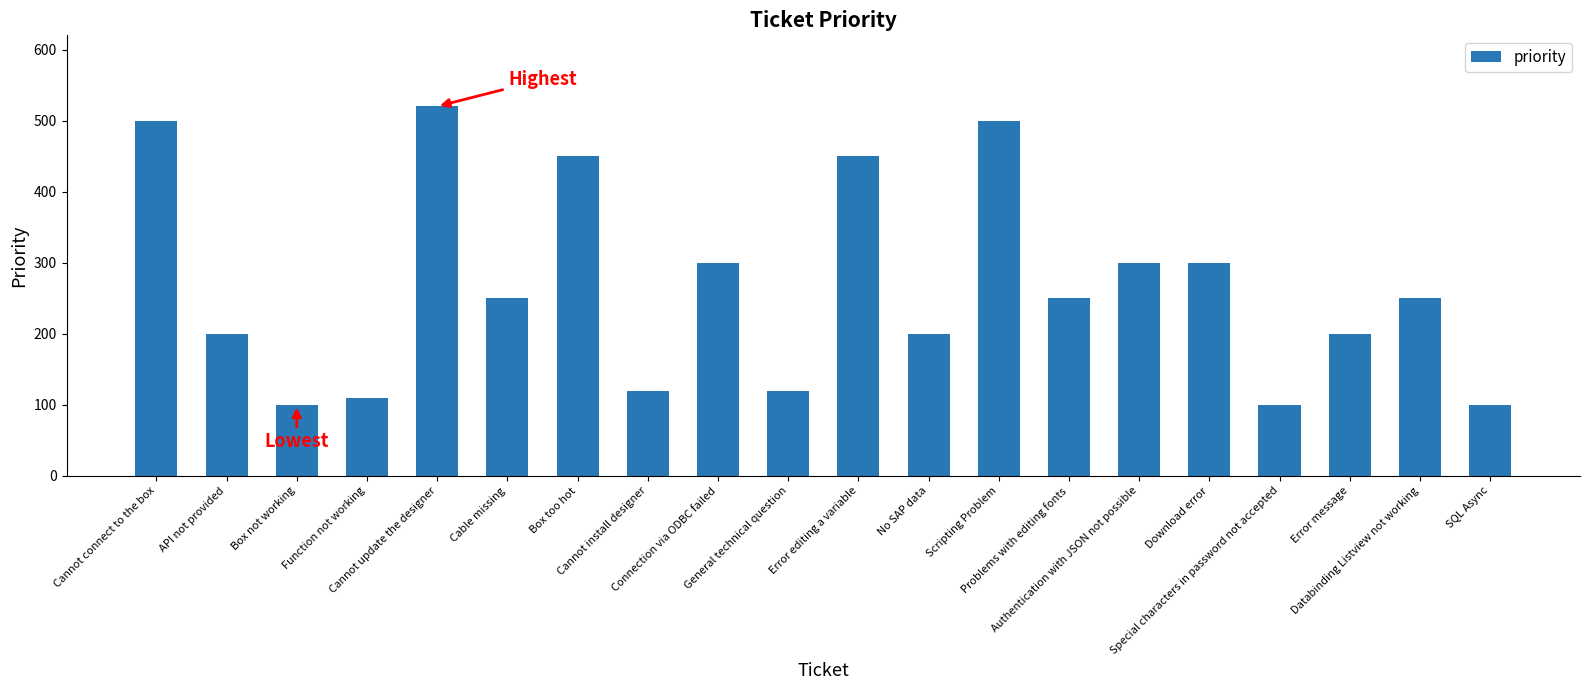

What is the sum of the values at Cannot update the designer and Cannot connect to the box?

1020